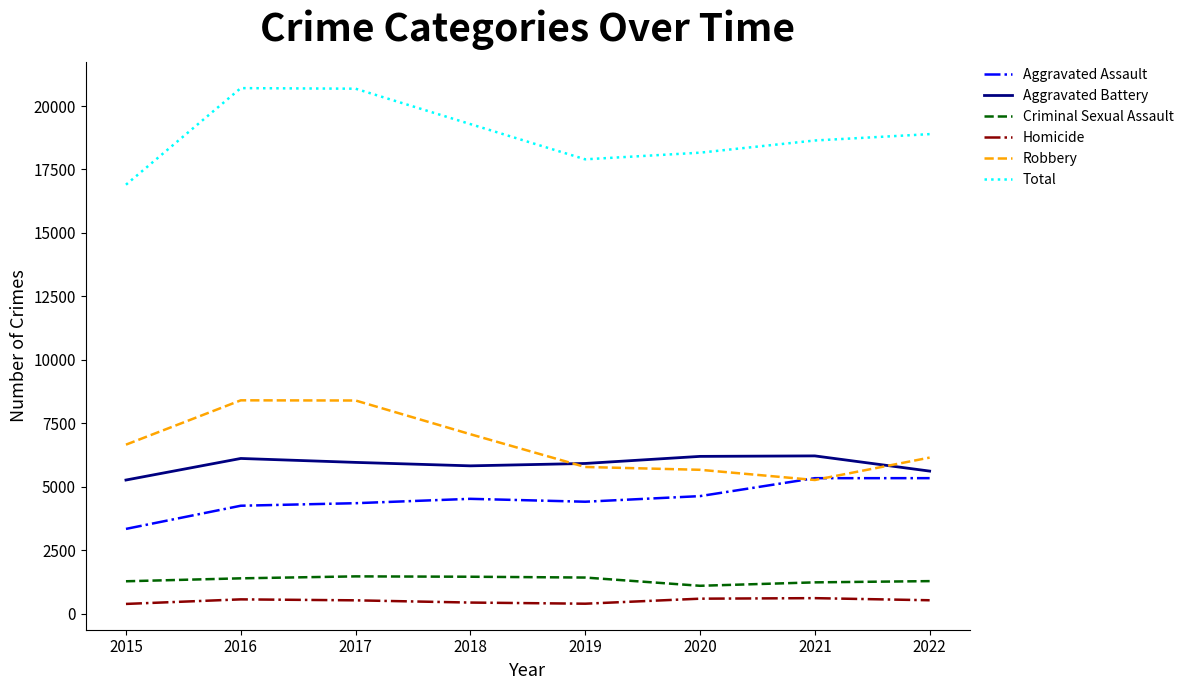

True or false: Aggravated Battery has a value of 6111 at 2016.

True